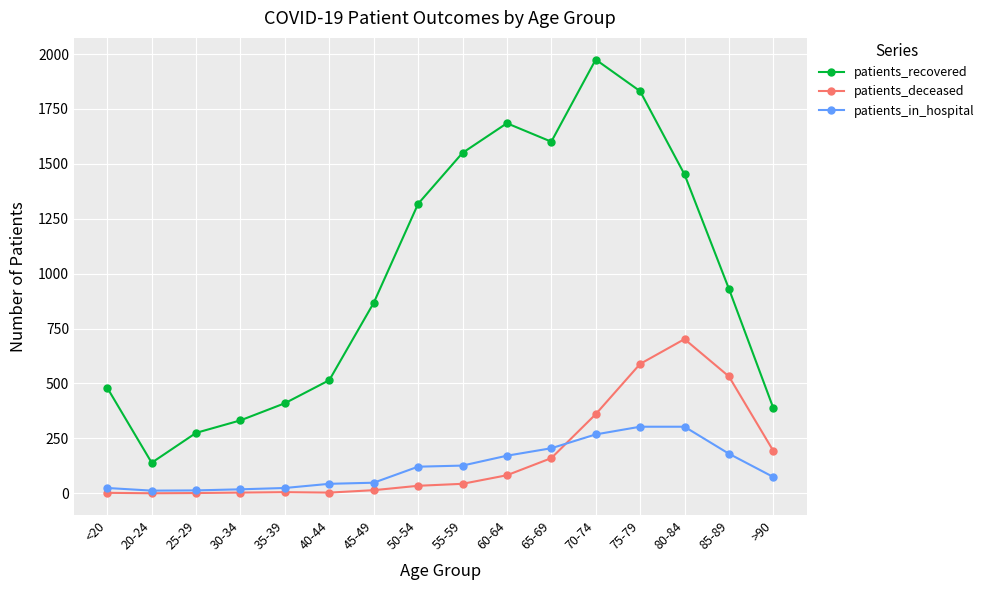

The value of patients_deceased at 70-74 is 173. True or false?

False